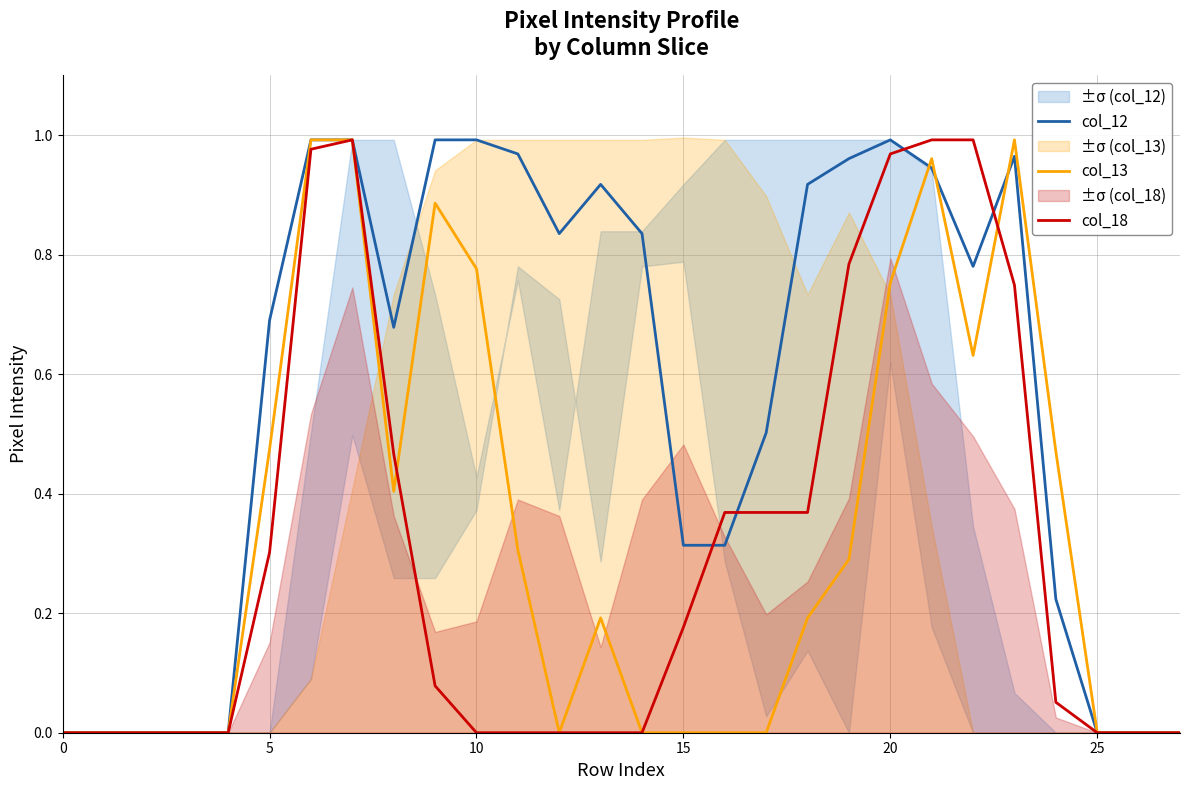

How many positive values does the col_13 series have?

15